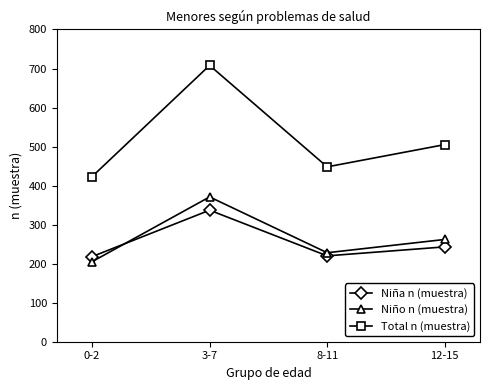

What is the spread (max minus min) of values at 12-15?

262